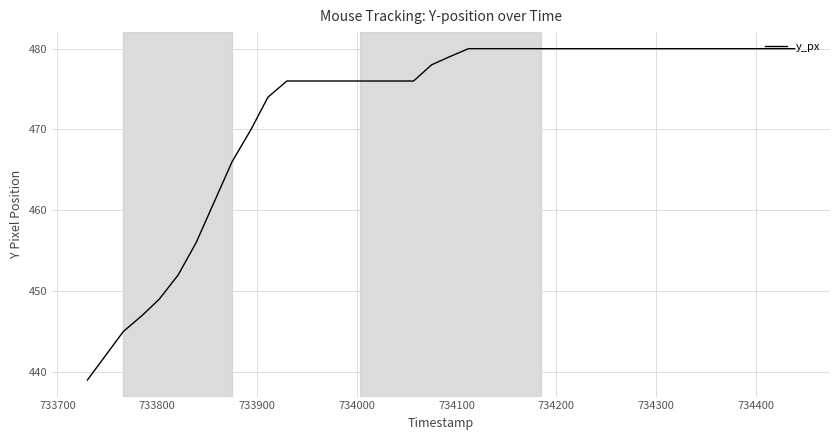

What is the smallest value displayed?

439